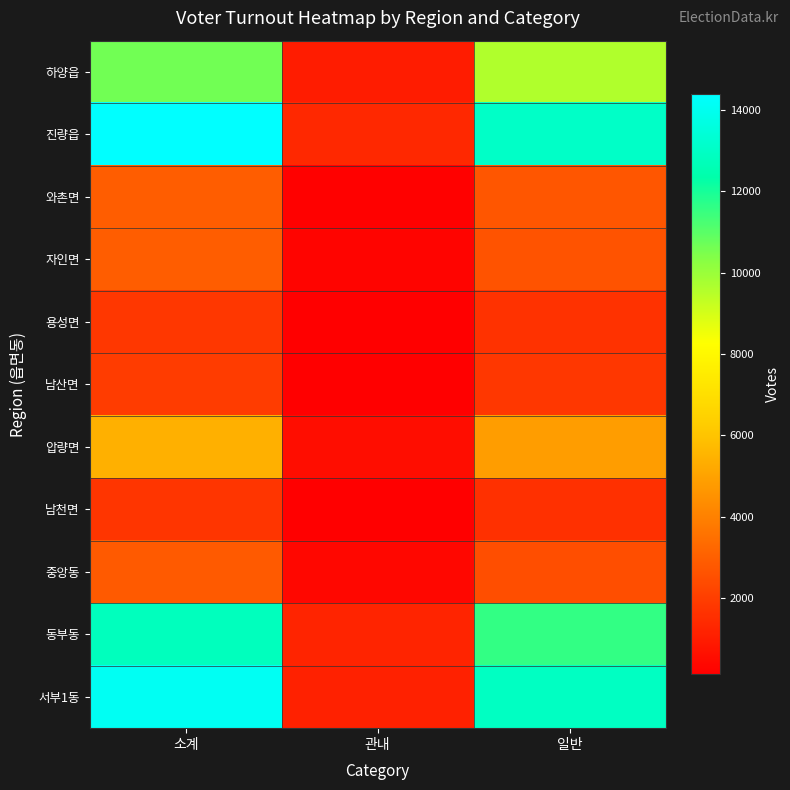

Rank the series by their maximum value, from lowest to highest.

남천면, 용성면, 남산면, 중앙동, 와촌면, 자인면, 압량면, 하양읍, 동부동, 서부1동, 진량읍